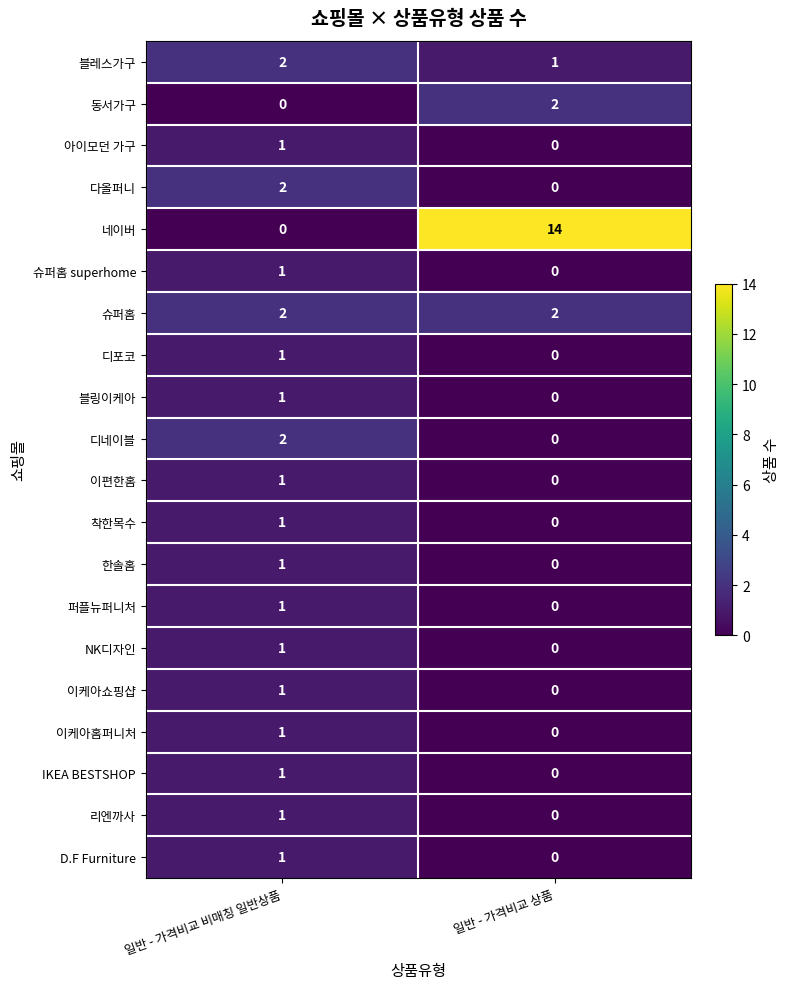

At which label does 착한목수 reach its minimum?

일반 - 가격비교 상품